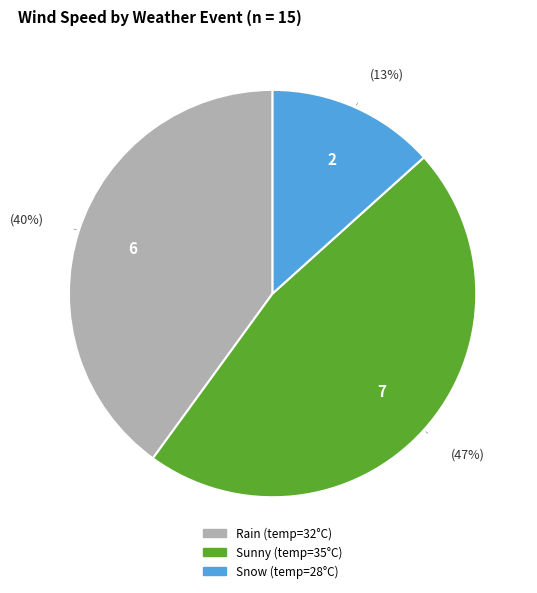

To the nearest percent, what is the average slice percentage?

33%